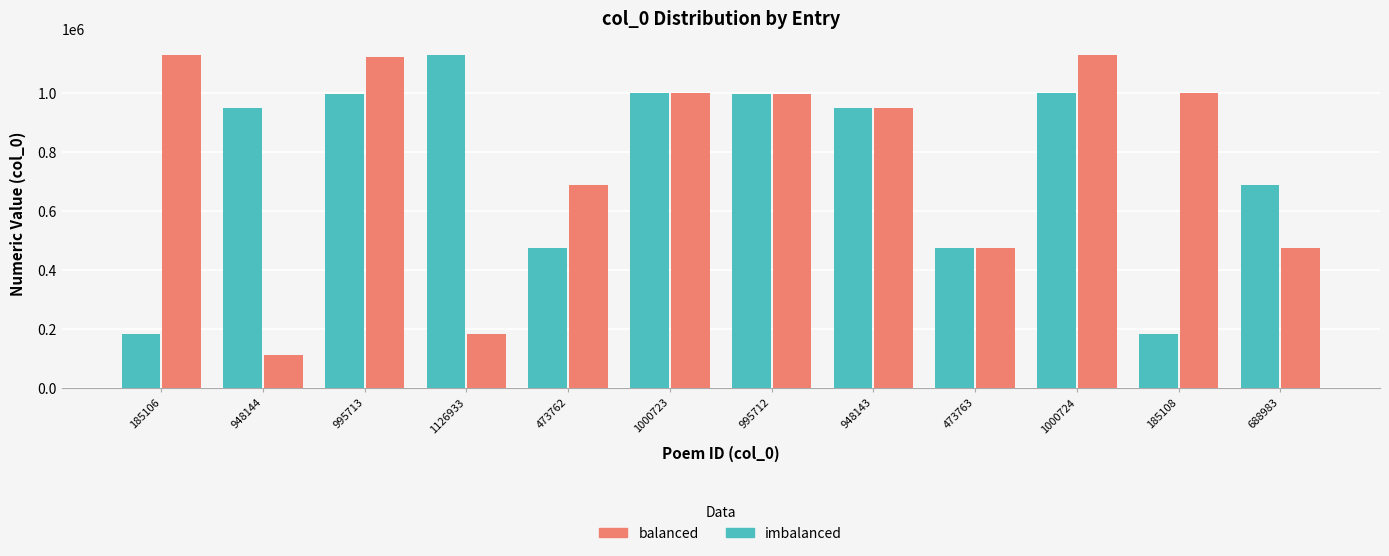

Is the value of balanced at 1000724 greater than the value of imbalanced at 995712?

Yes